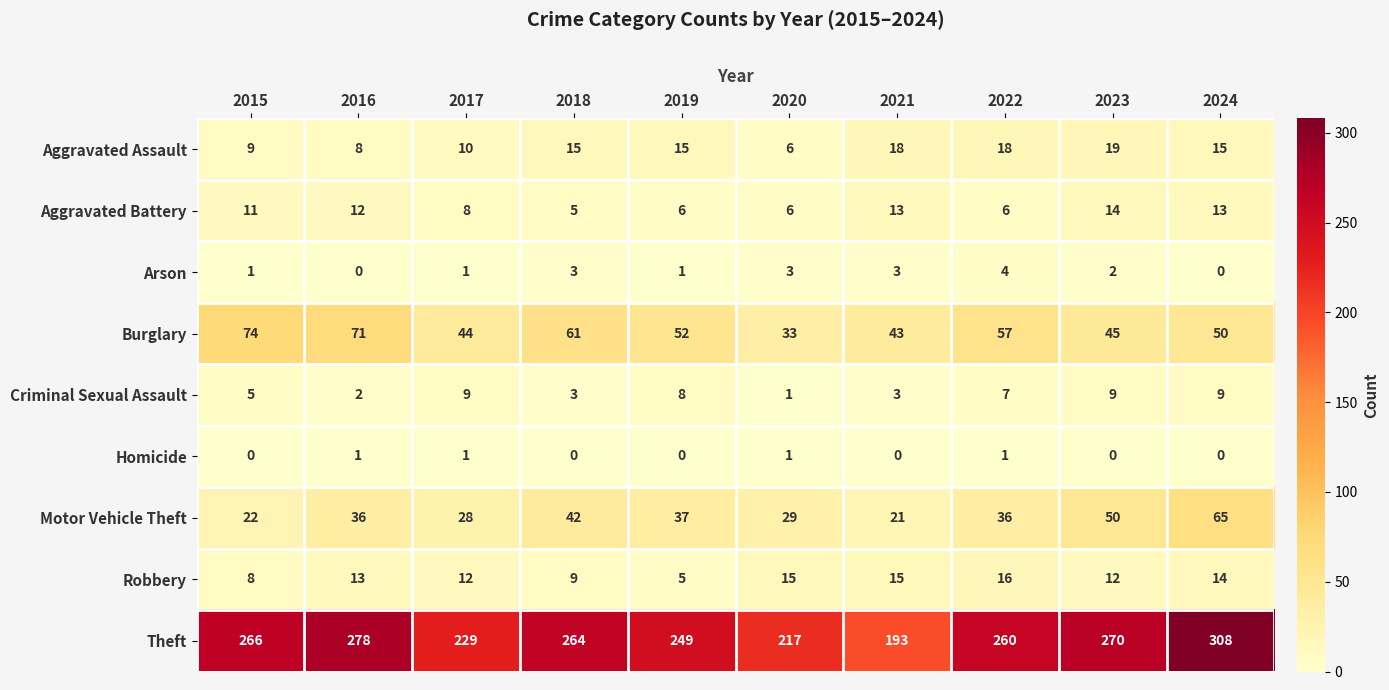

Is it true that Aggravated Assault equals 22 at 2024?

False